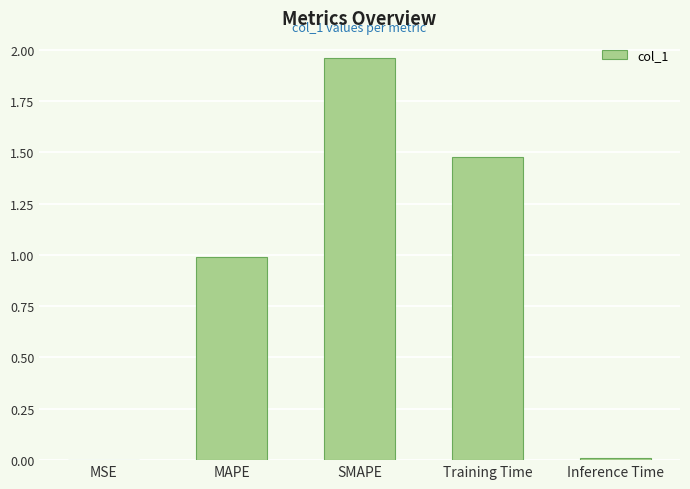

Which has a higher value, MAPE or Inference Time?

MAPE